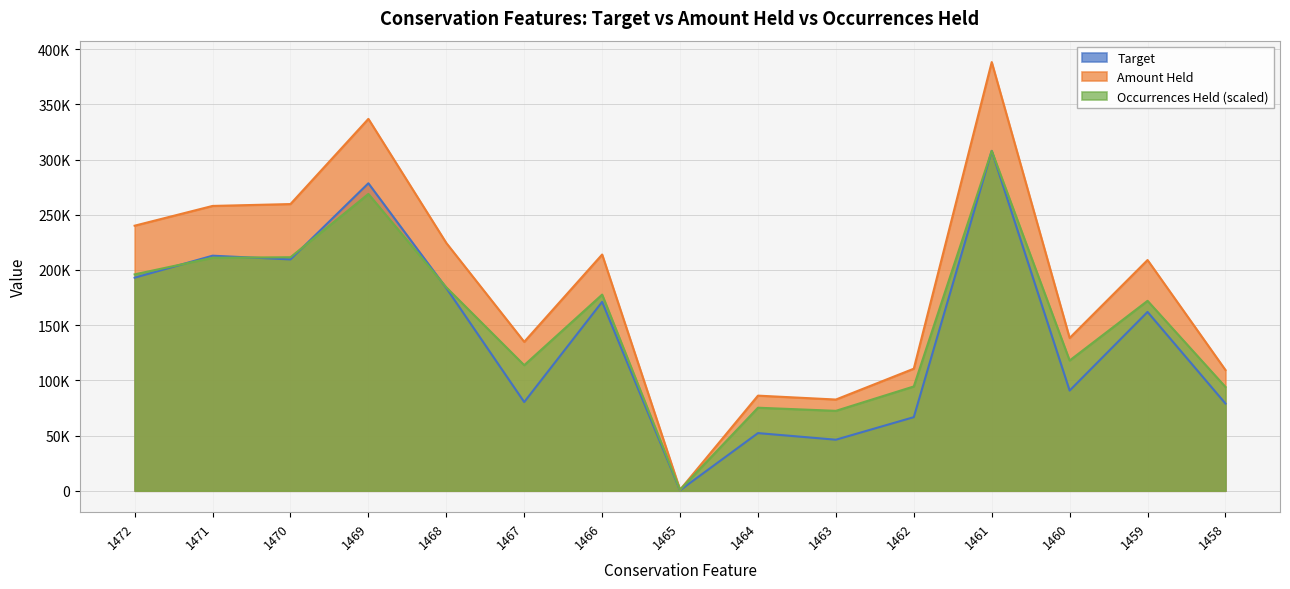

Read the Occurrences Held value at 1458.

94013.9